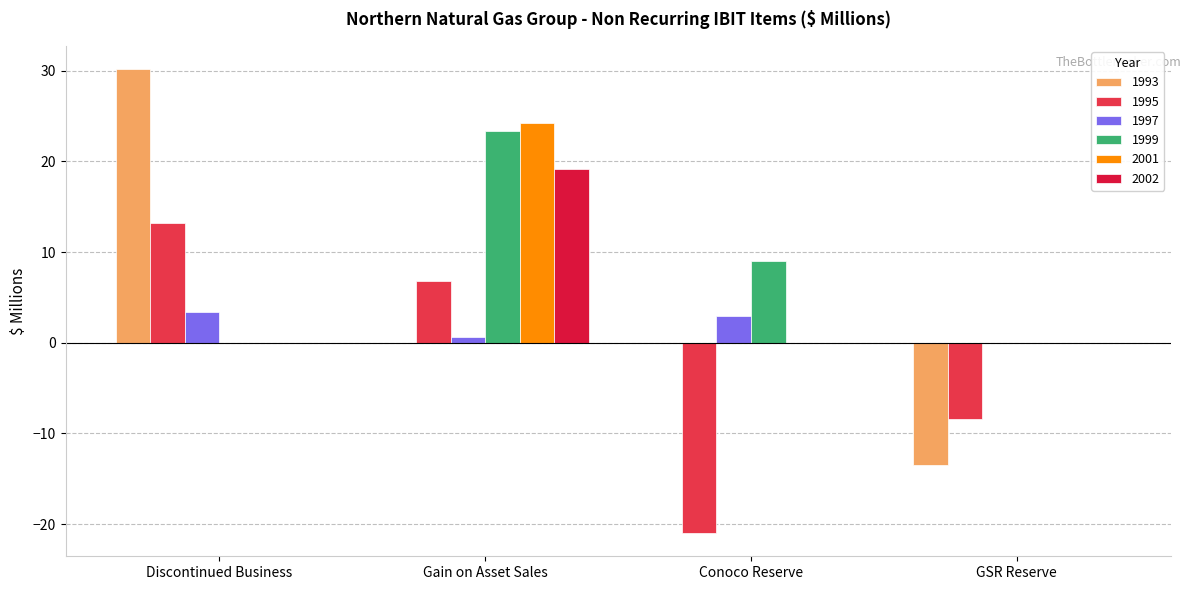

At GSR Reserve, list the series in order from smallest to largest.

1993, 1995, 1997, 1999, 2001, 2002